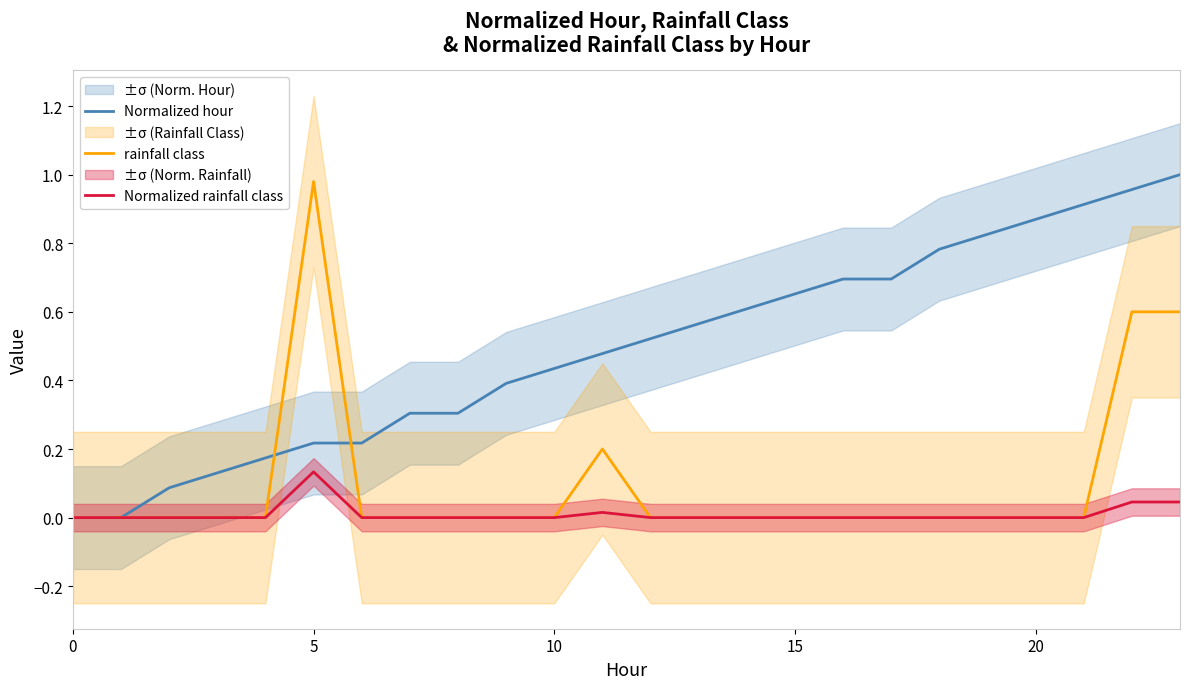

What is the sum of all rainfall class values?

2.4